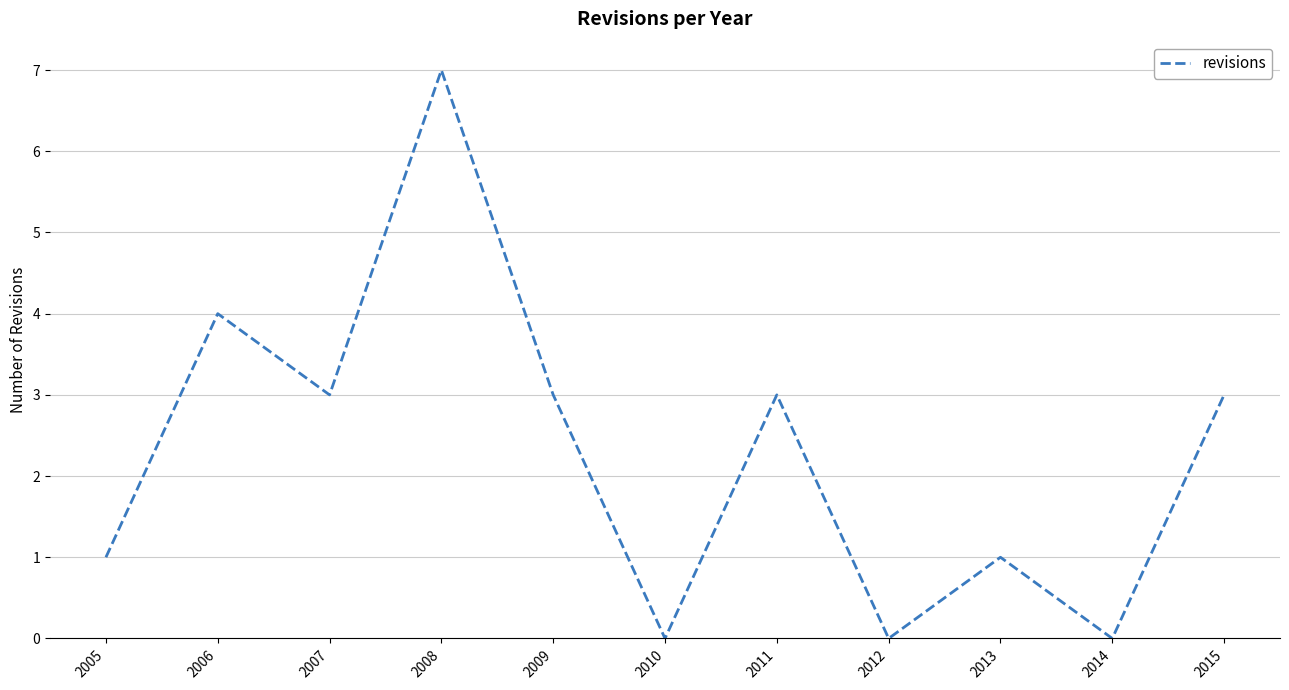

How many lines are shown in the chart?

1